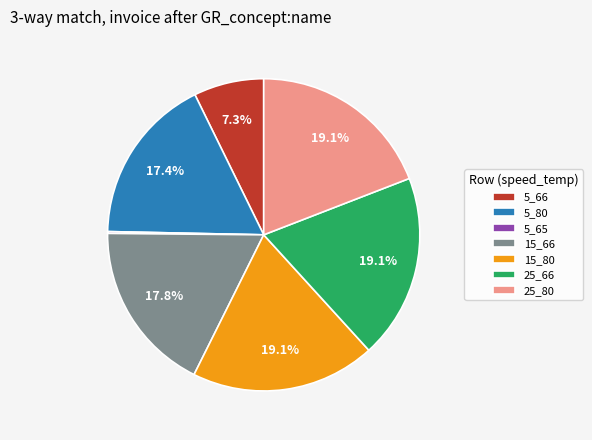

Is there a majority slice in this chart?

No